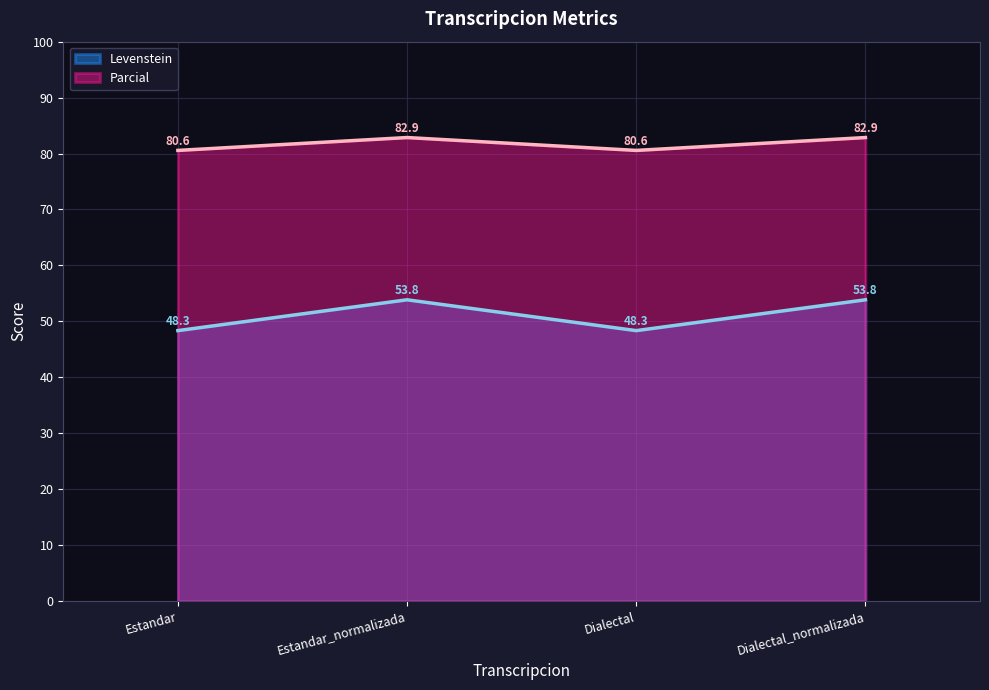

True or false: Parcial and Levenstein cross at least once.

False